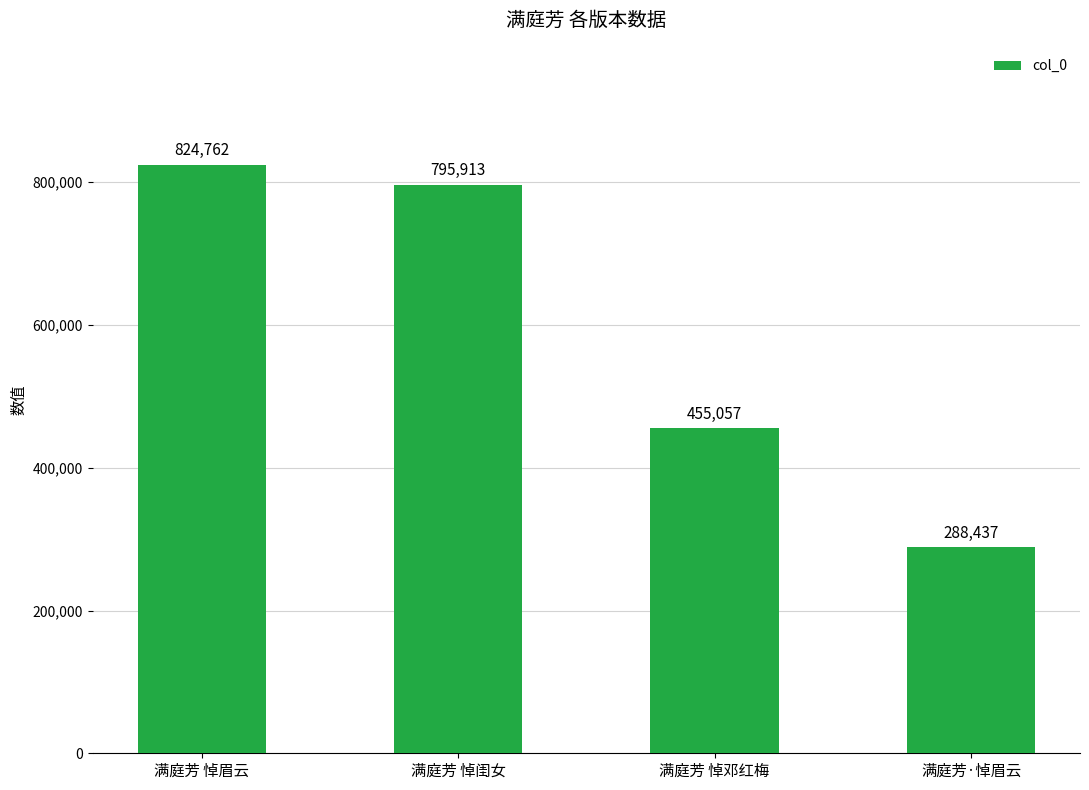

What is the ratio of the value at 满庭芳 悼邓红梅 to the value at 满庭芳 悼眉云?

0.6